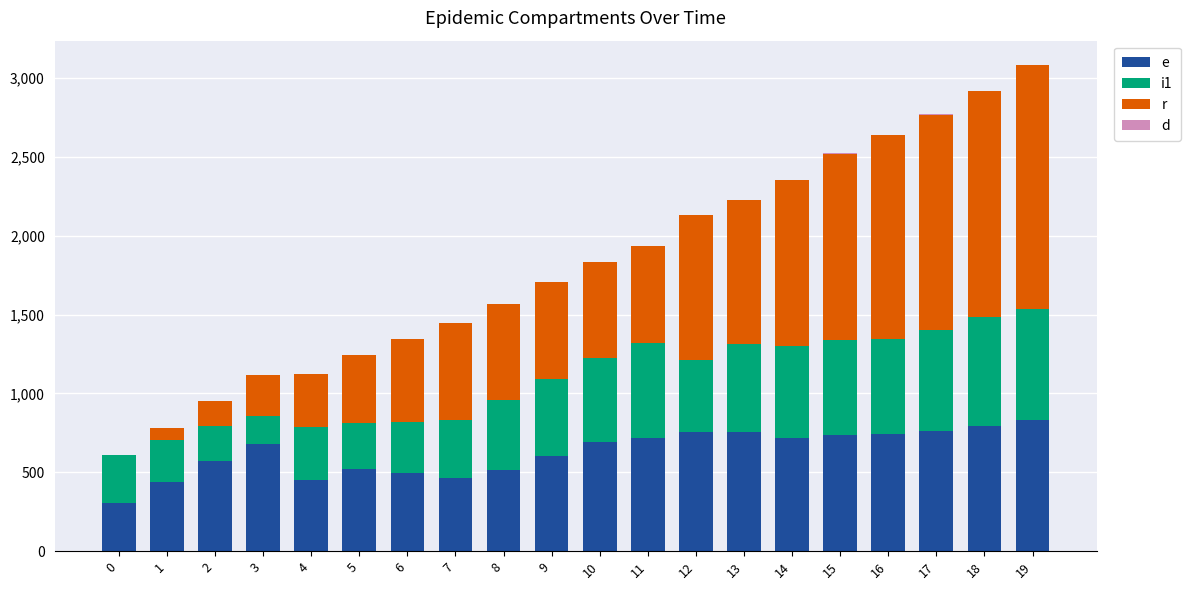

What is the difference between the e values at 12 and 2?

182